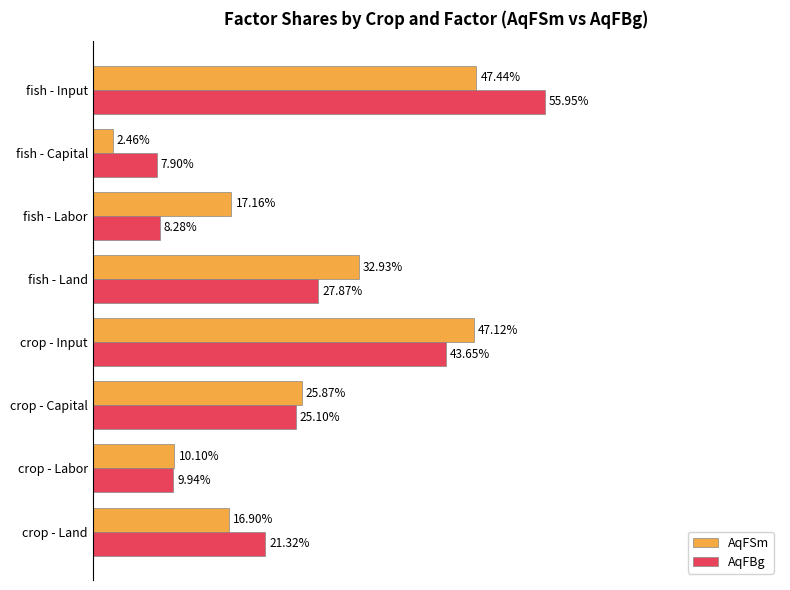

What are all the series names shown in the legend?

AqFSm, AqFBg